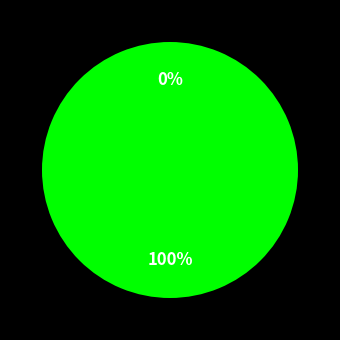

What is the largest slice in the pie chart?

2010/2011